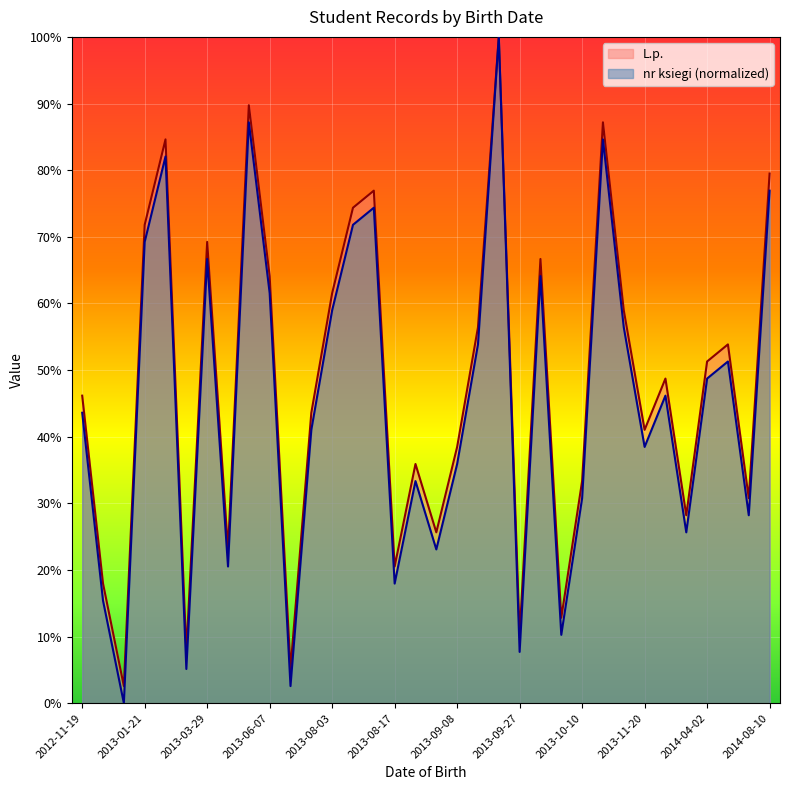

What is the spread (max minus min) of values at 2014-04-02?

2.6